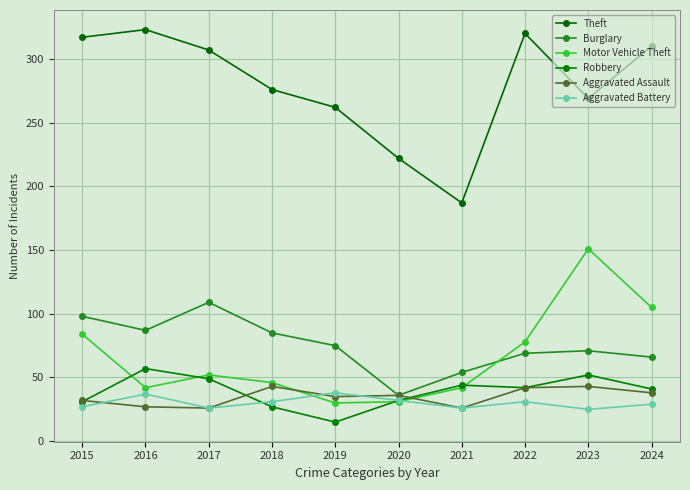

Rank the series at 2021 from lowest to highest value.

Aggravated Assault, Aggravated Battery, Motor Vehicle Theft, Robbery, Burglary, Theft